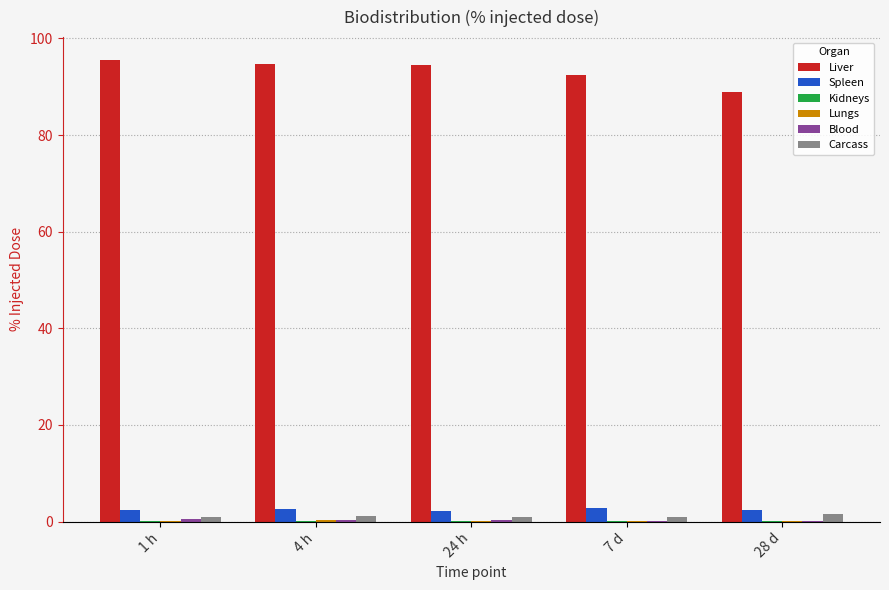

What is the sum of the Liver values at 7 d and 28 d?

181.4